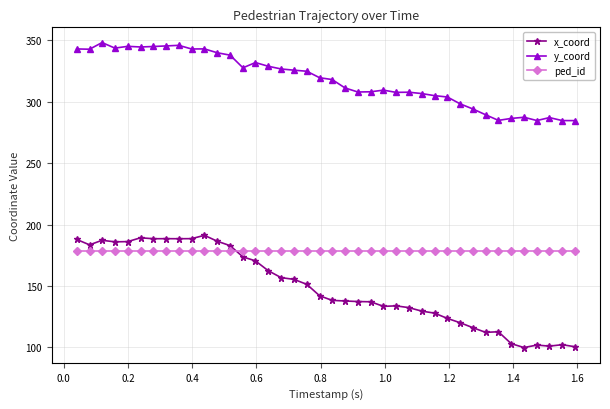

What is the value of the y_coord point at the 6th from the left?

344.7